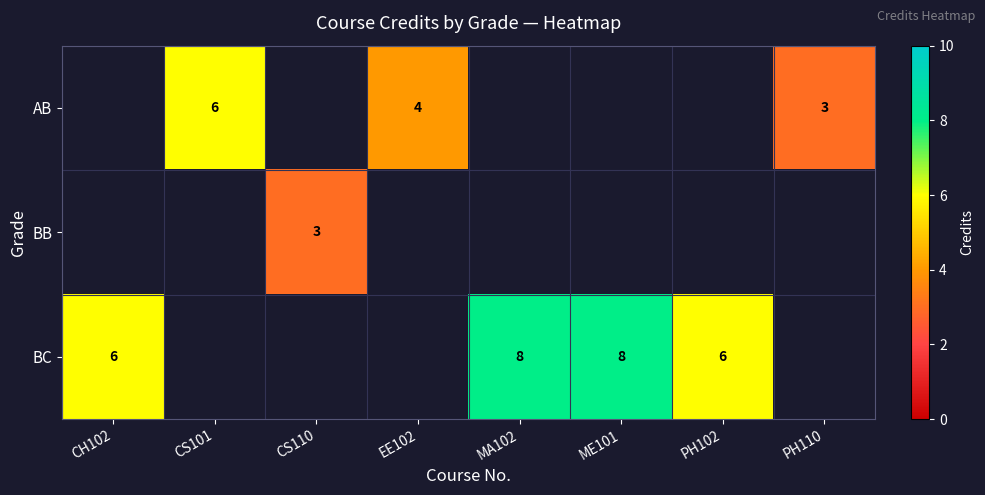

Is it true that BC equals 4 at CH102?

False